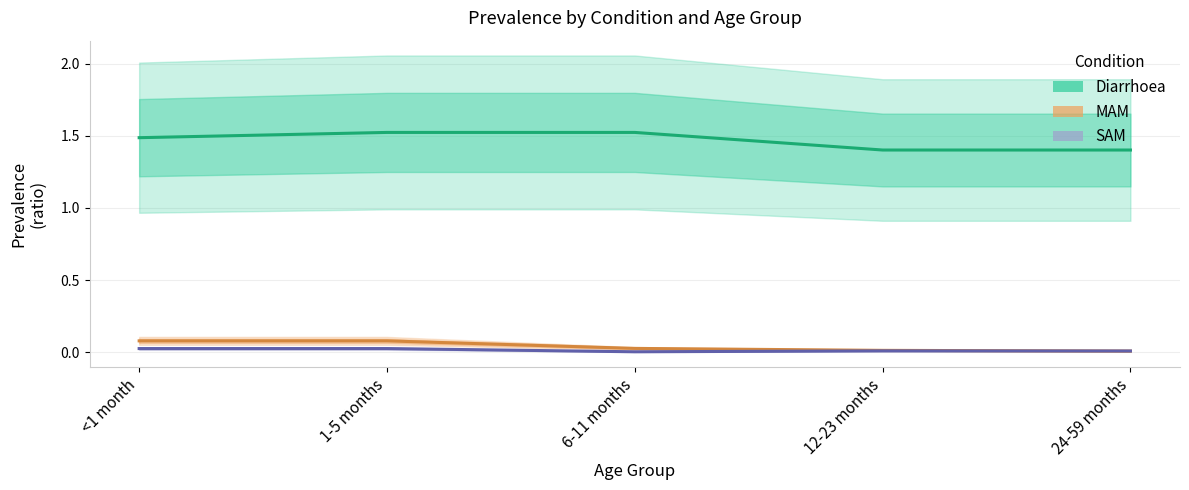

Does the chart have visible grid lines?

Yes